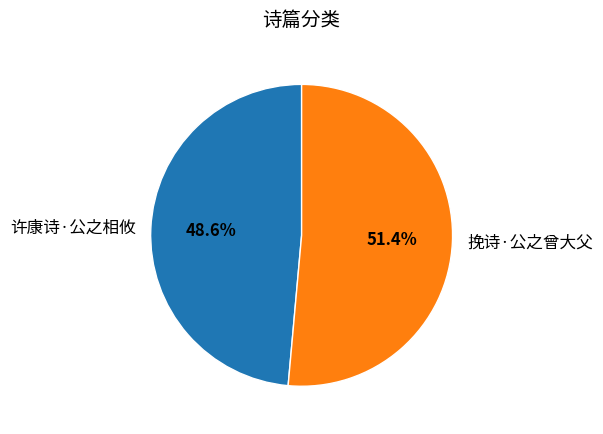

The 挽诗·公之曾大父 slice represents 51% of the pie. True or false?

True